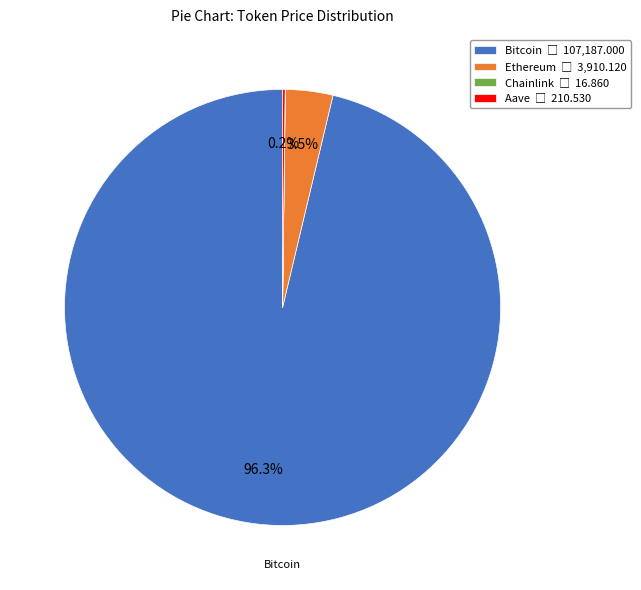

The Bitcoin slice represents 91% of the pie. True or false?

False